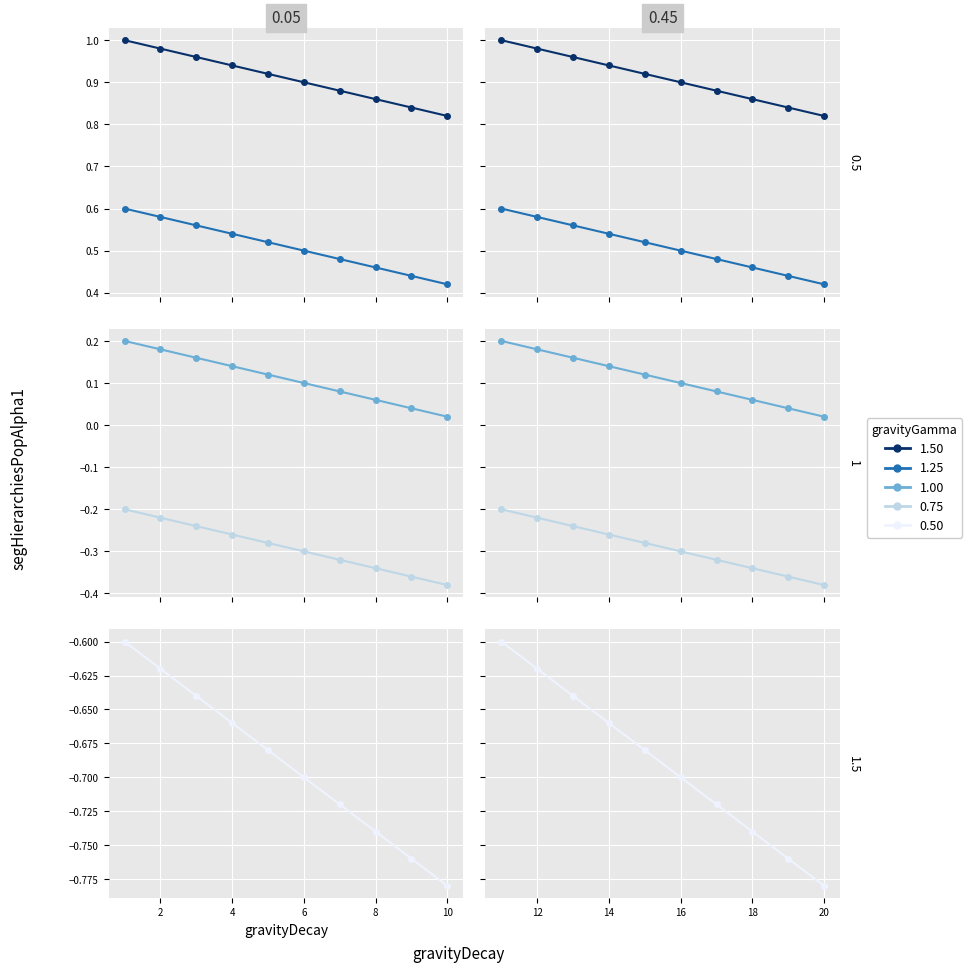

What position from the right is 14?

7